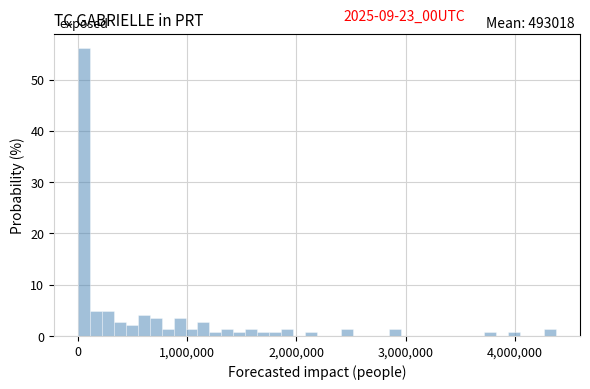

Read against the x-axis, roughly where is the centre of the tallest bar?

100000